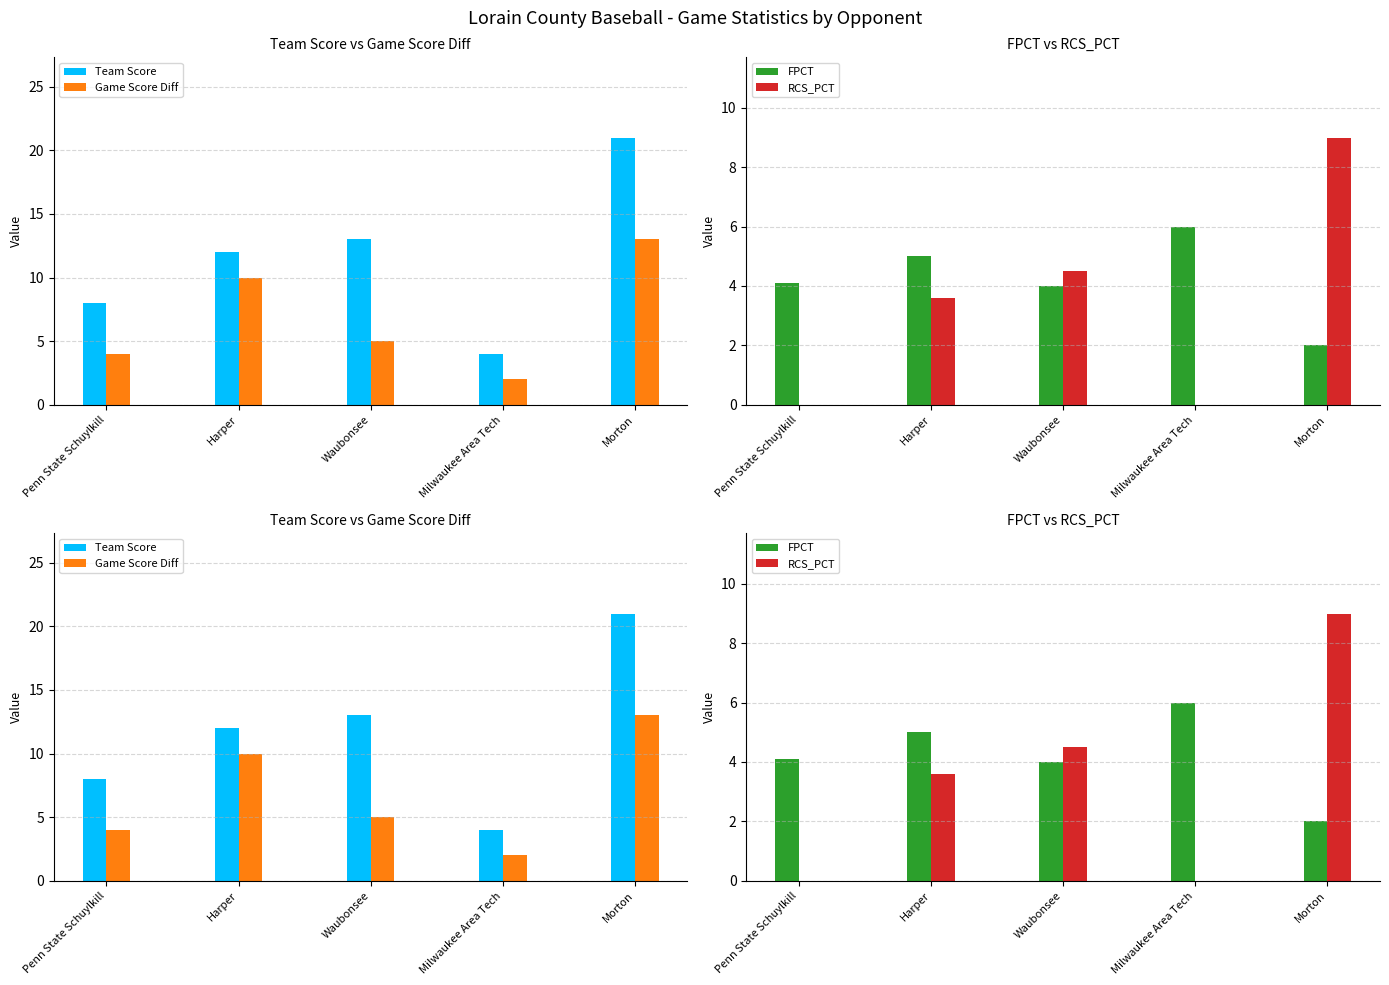

Reading left to right, transcribe all the data shown in this chart.

Team Score: 8.0	12.0	13.0	4.0	21.0
Game Score Diff: 4.0	10.0	5.0	2.0	13.0
FPCT: 4.1	5.0	4.0	6.0	2.0
RCS_PCT: 0.0	3.6	4.5	0.0	9.0